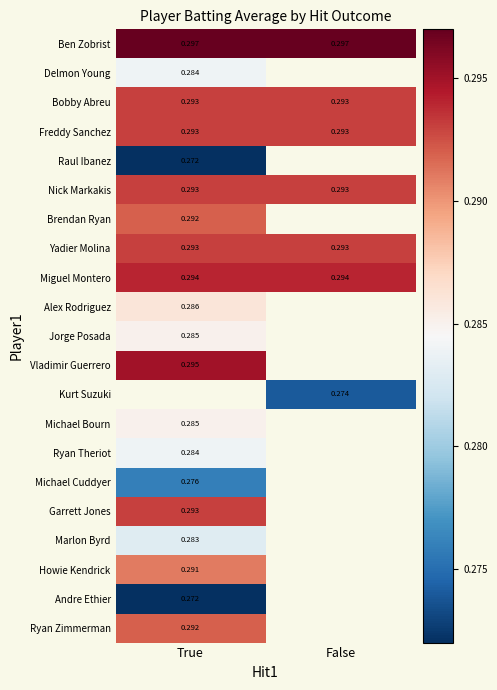

Which has a higher value, True or False?

True